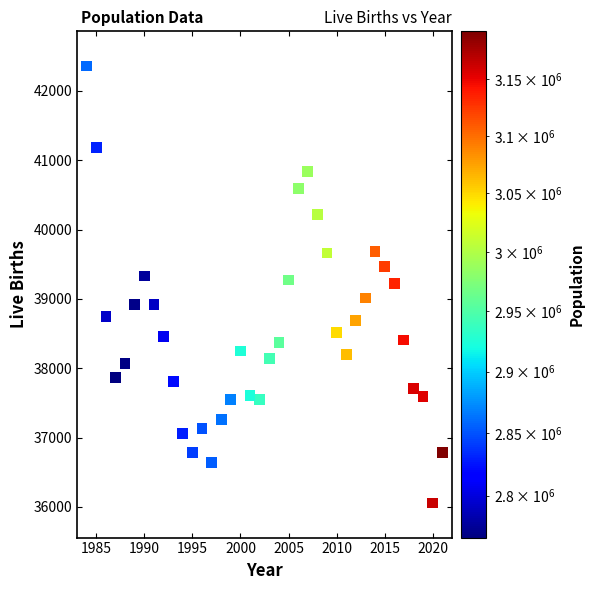

What is the range of X values (max minus min)?

37